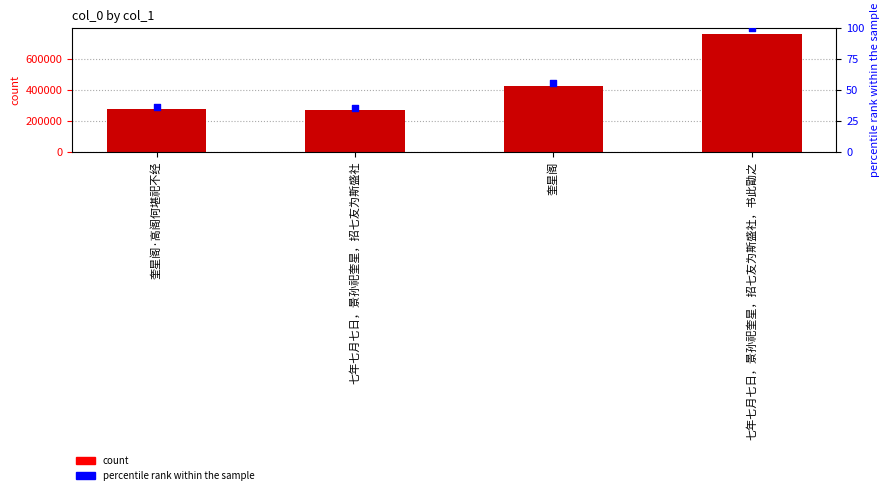

What is the total value across all series at 奎星阁·高阁何堪祀不经?

278451.5